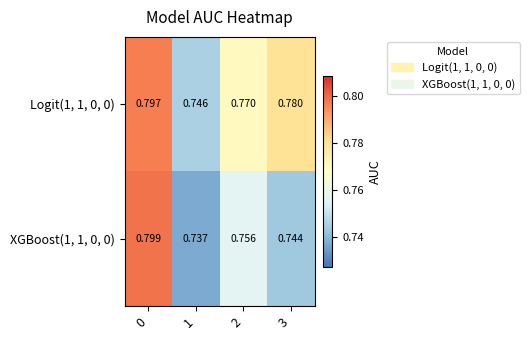

Is the value of Logit(1, 1, 0, 0) at 2 greater than the value of XGBoost(1, 1, 0, 0) at 0?

No